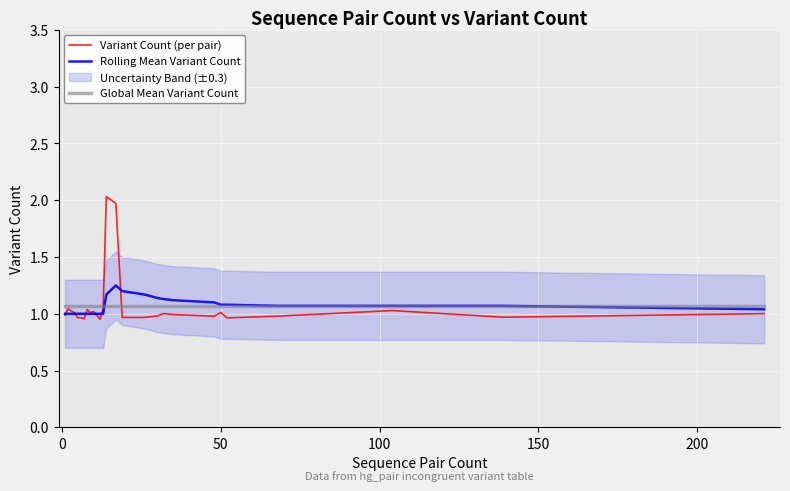

What is the value of the Global Mean Variant Count point at the 7th from the left?

1.1